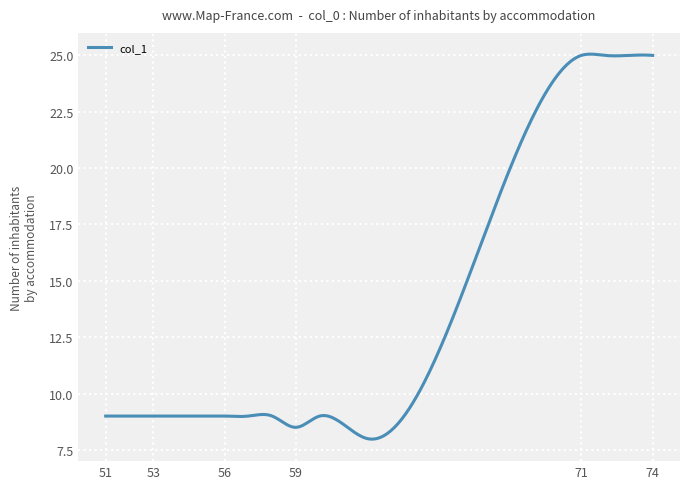

What is the smallest value displayed?

8.0